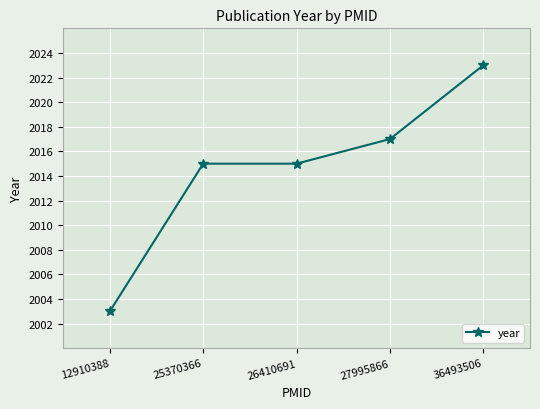

True or false: the data shows 2986 at 27995866.

False